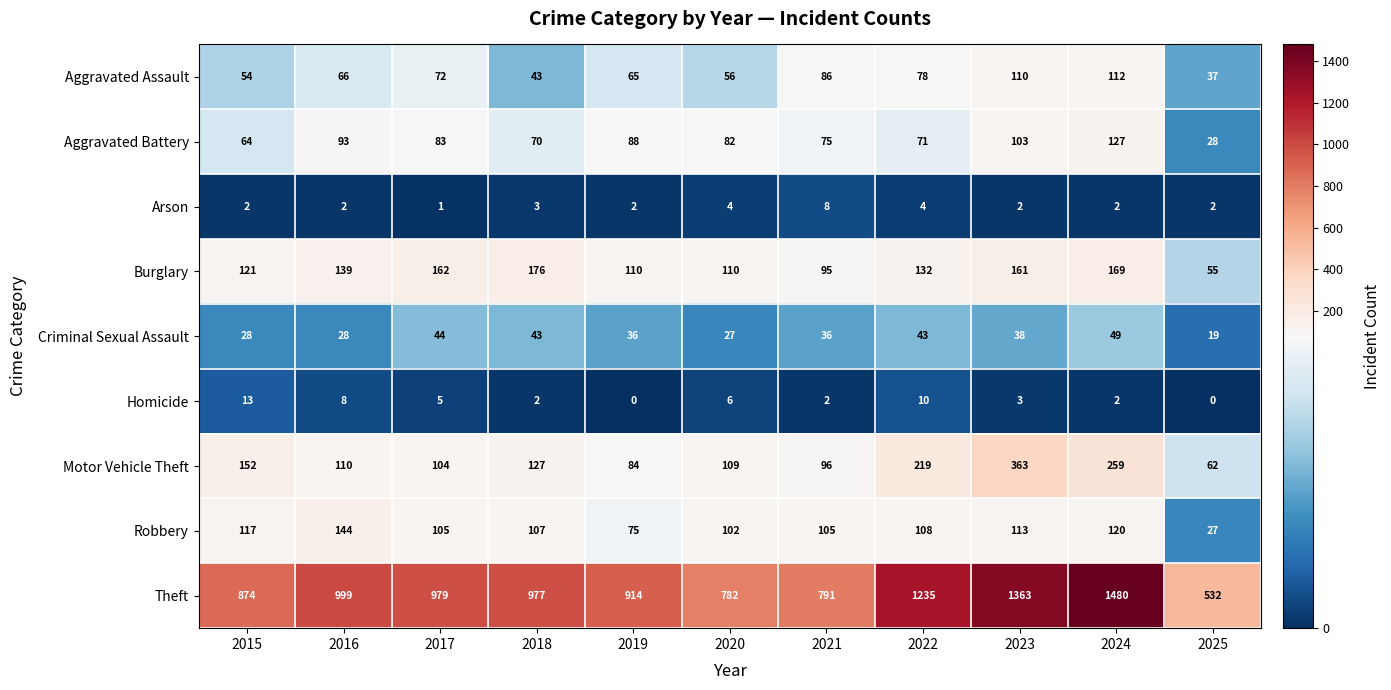

Where does the Theft series first go above 977?

2016